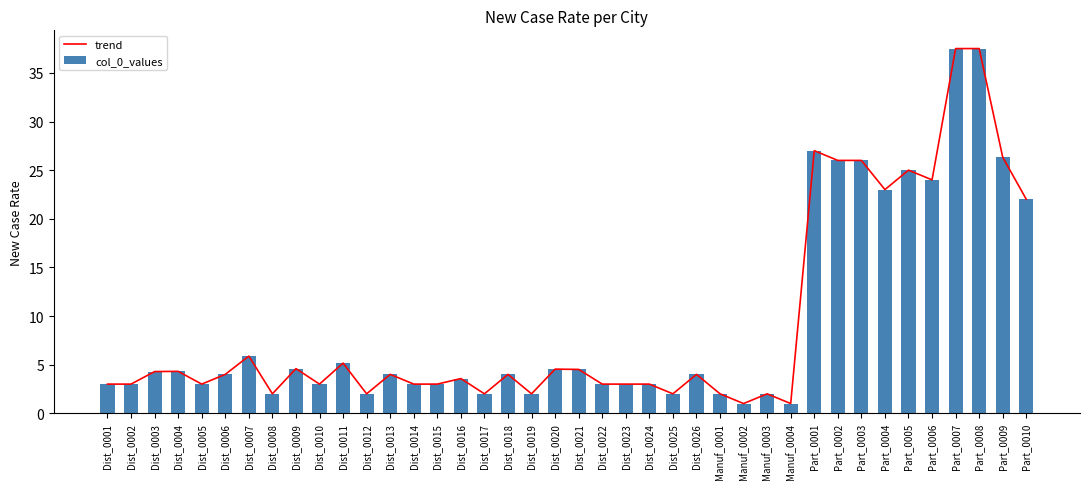

Which category has the highest value in the col_0_values series?

Part_0007